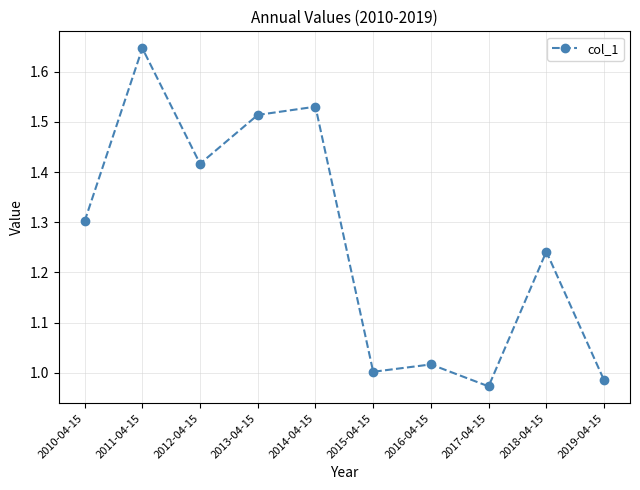

How many distinct data groups are displayed?

1